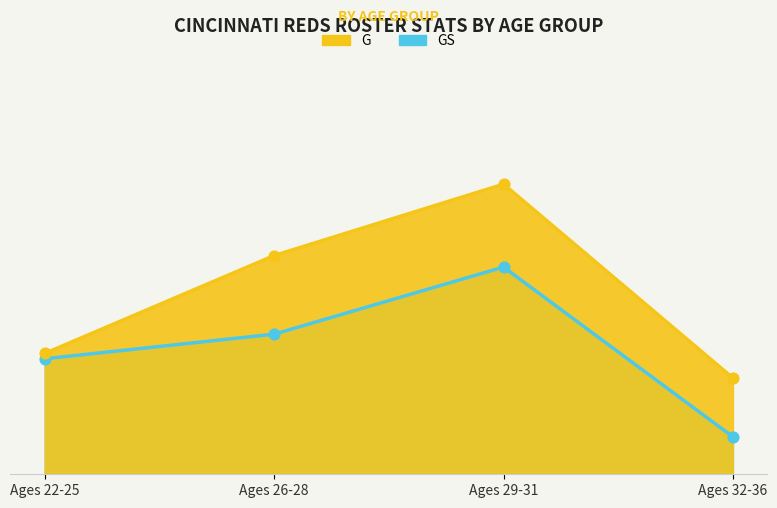

Which series reaches the maximum Y coordinate?

G